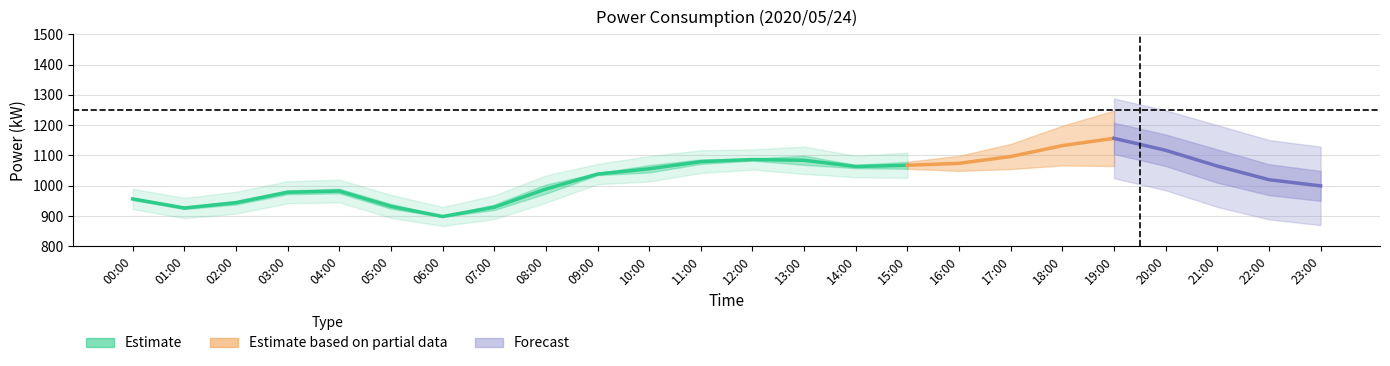

How many lines are shown in the chart?

4